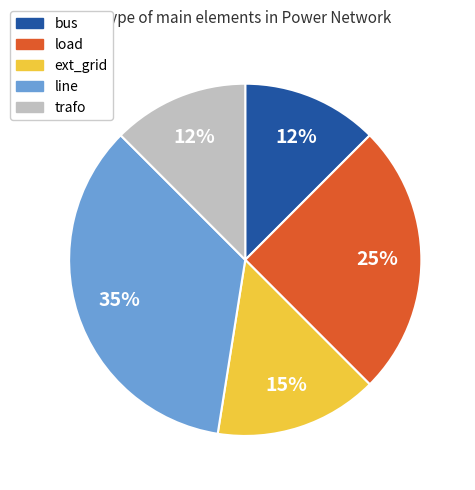

Is the sum of bus and line greater than half?

No